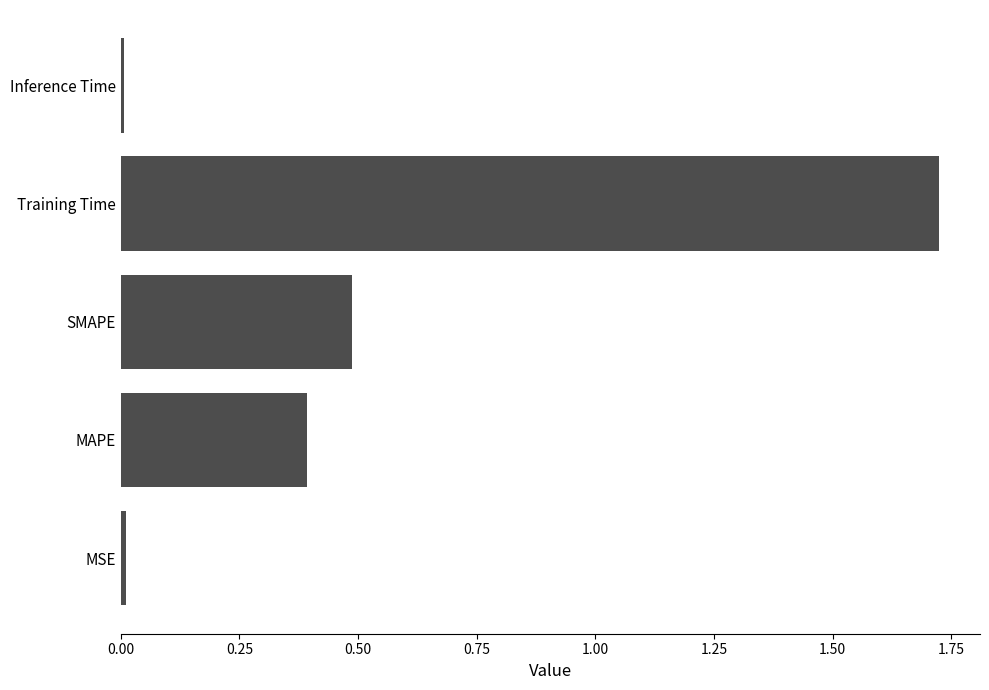

What is the average value?

0.5